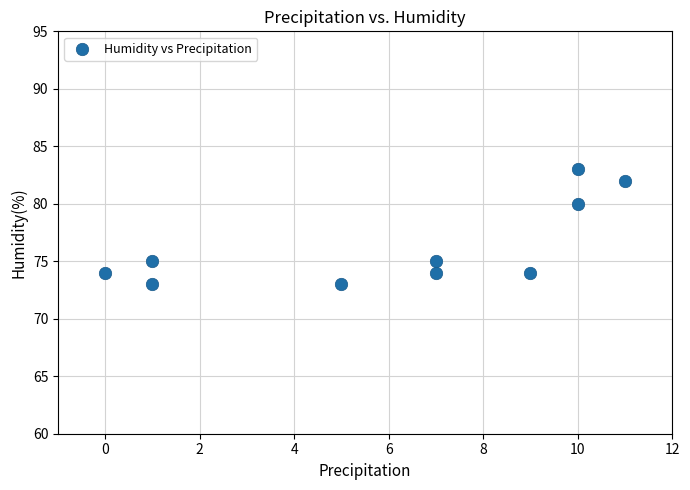

What Y value in the scatter plot is closest to 78?

80